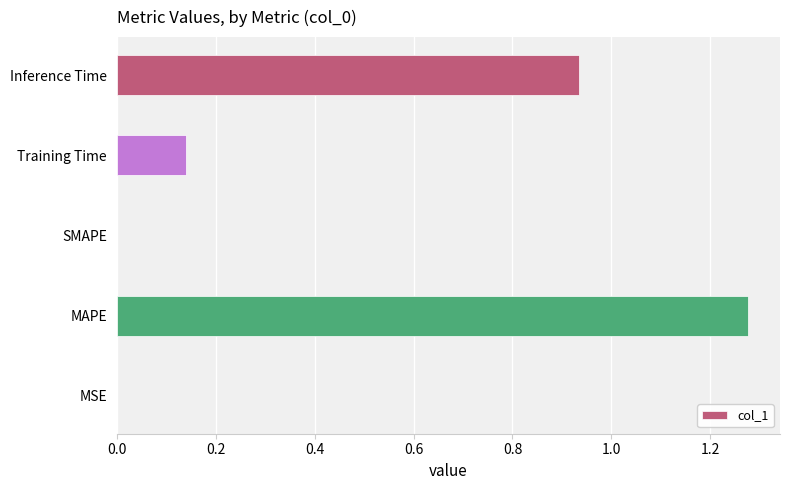

The value at MAPE is 2.3. True or false?

False